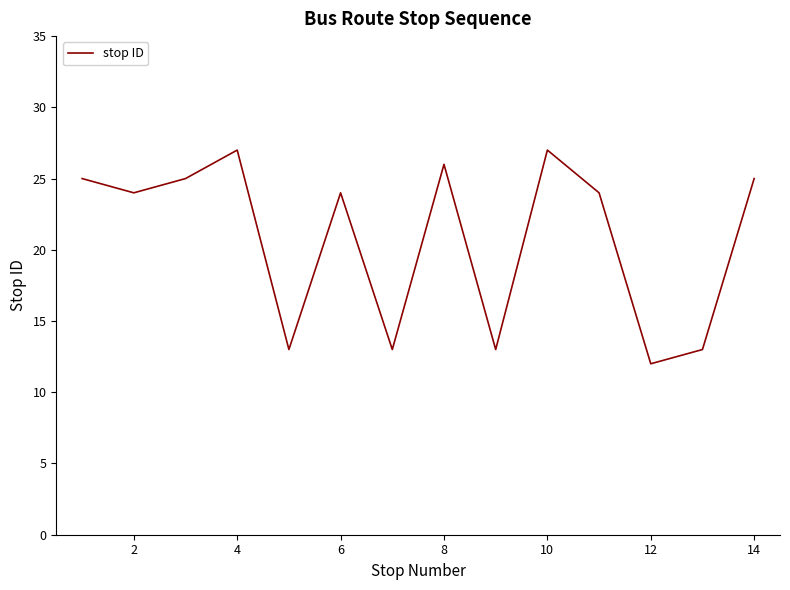

What is the difference between the maximum and minimum values?

15